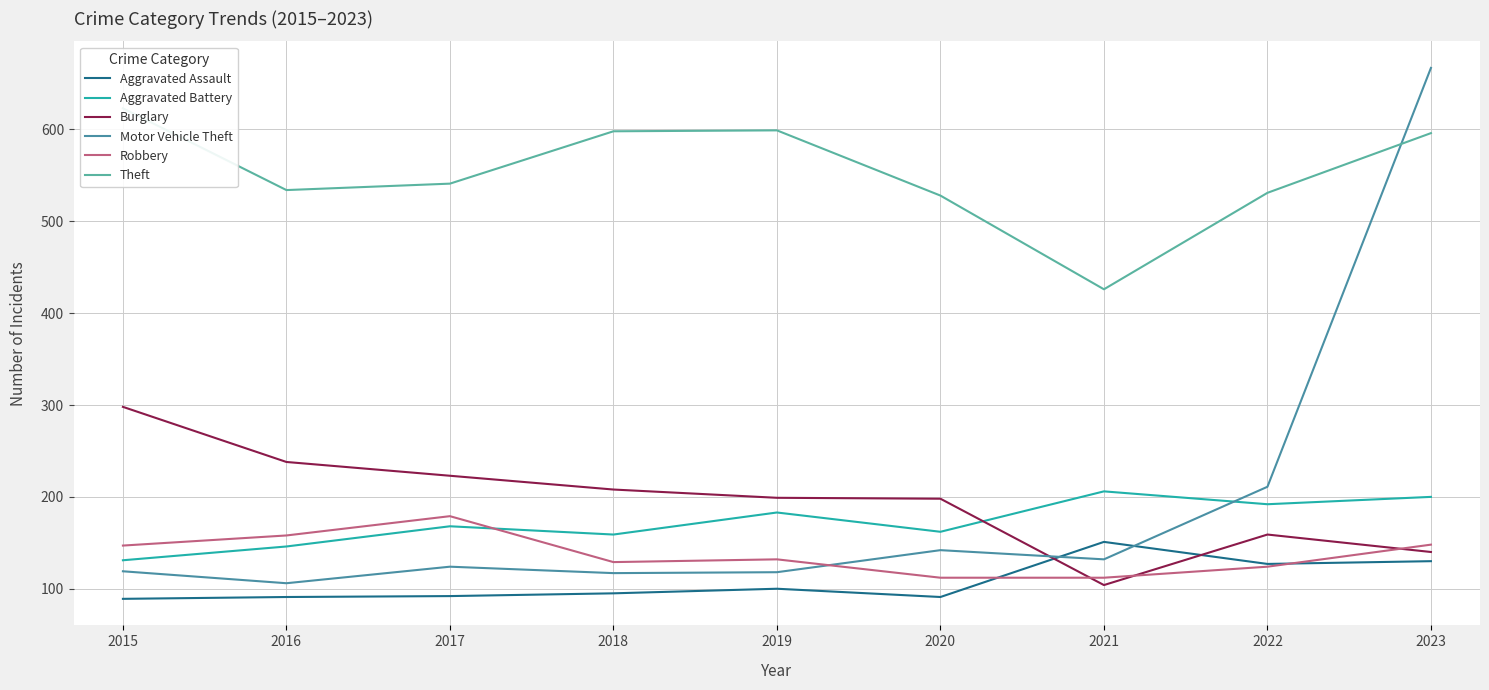

At which category does Motor Vehicle Theft reach its first local peak?

2017